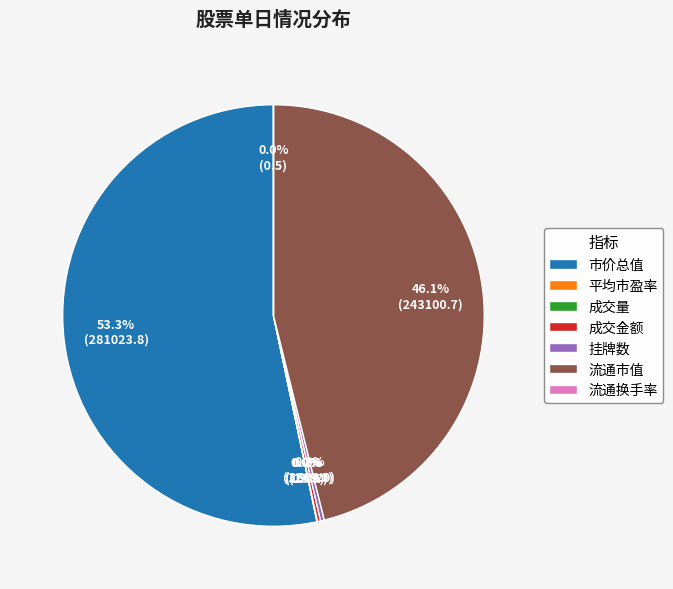

What is the largest slice in the pie chart?

市价总值